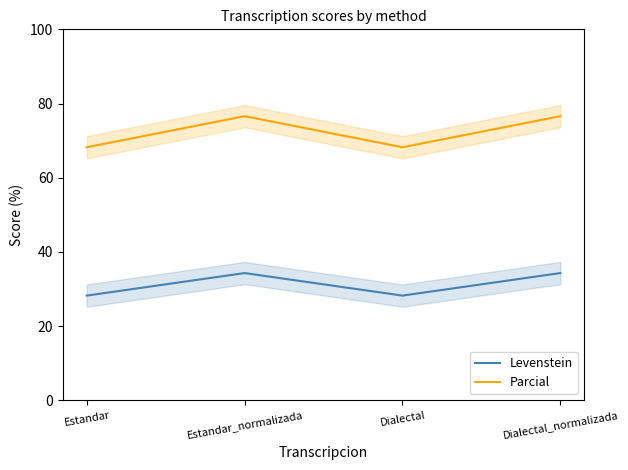

How many distinct data groups are displayed?

2